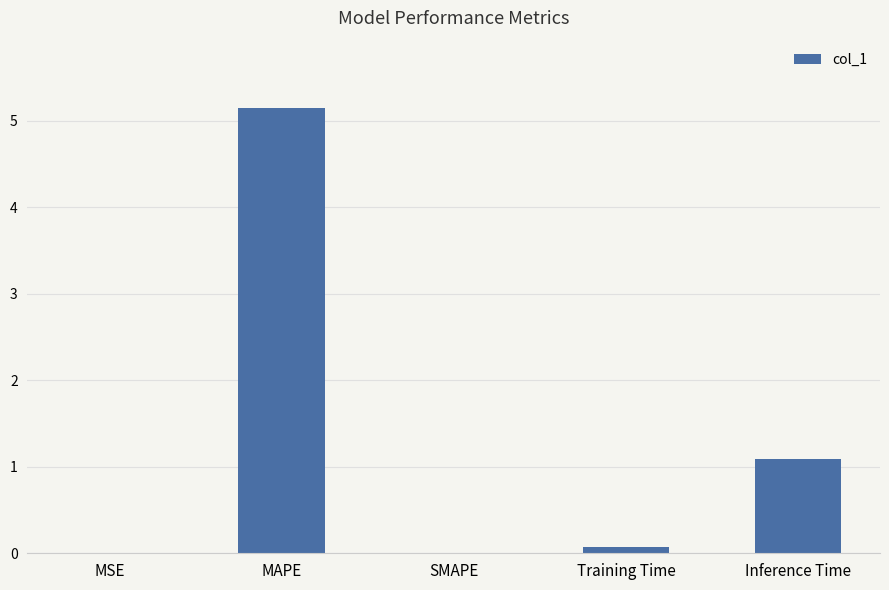

What is the greatest value displayed?

5.2